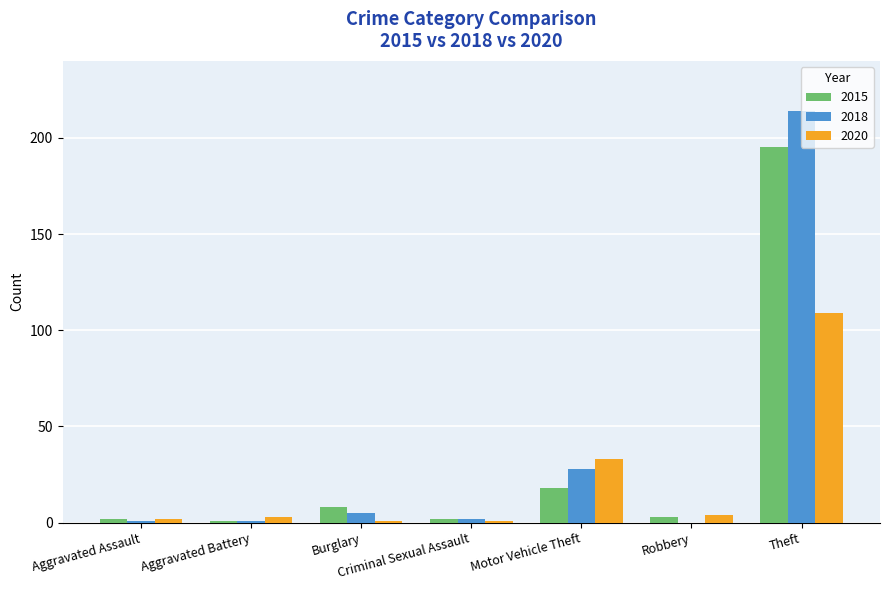

At which category is the sum across all series the highest?

Theft